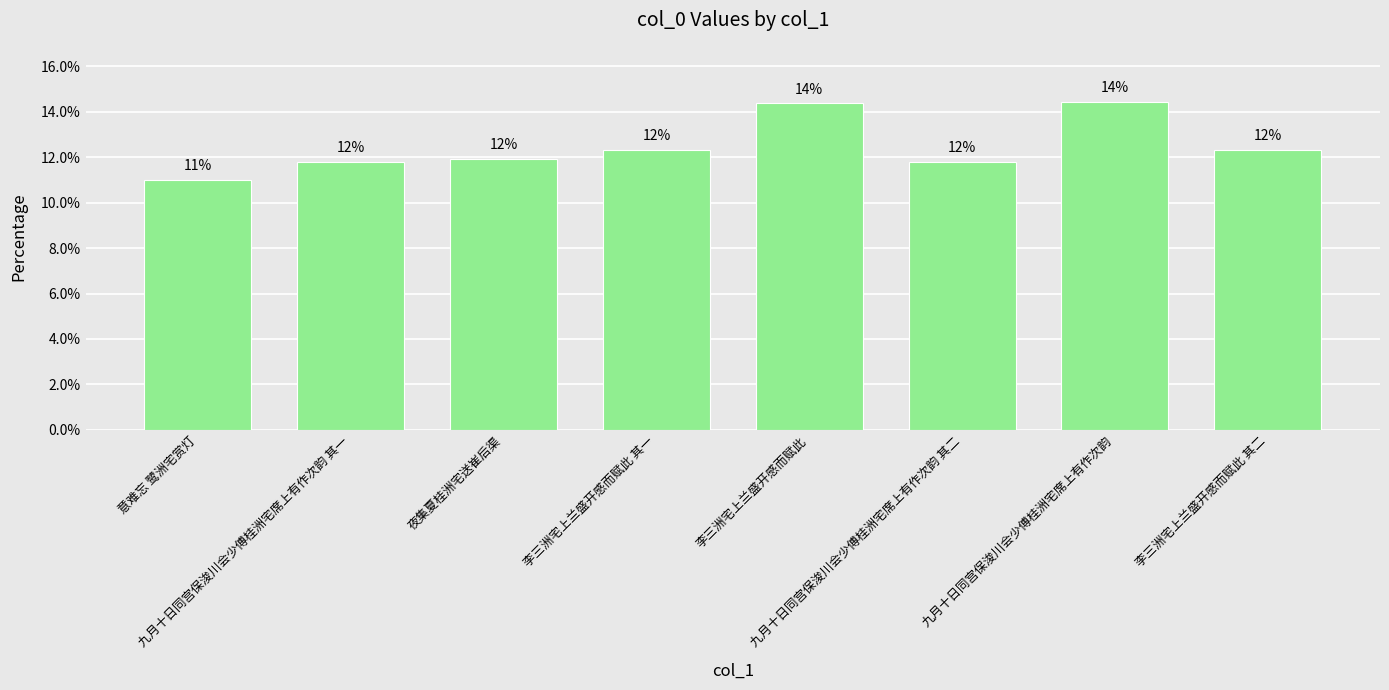

What position from the left is 意难忘 鹭洲宅赏灯?

1